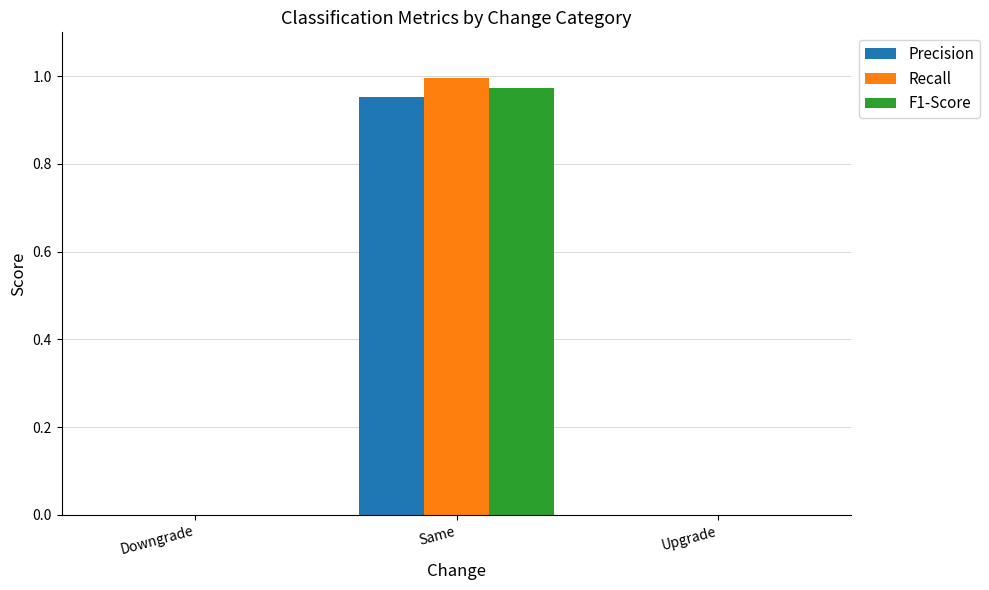

What is the total value across all series at Same?

2.9